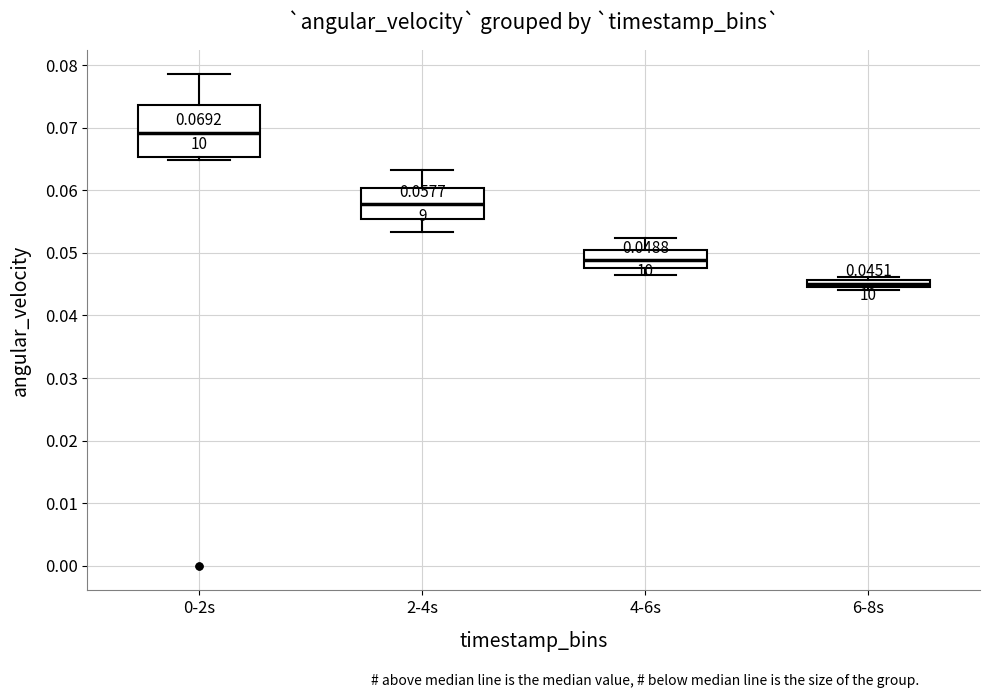

Comparing the boxes themselves (not the whiskers), which one is the tallest?

0-2s